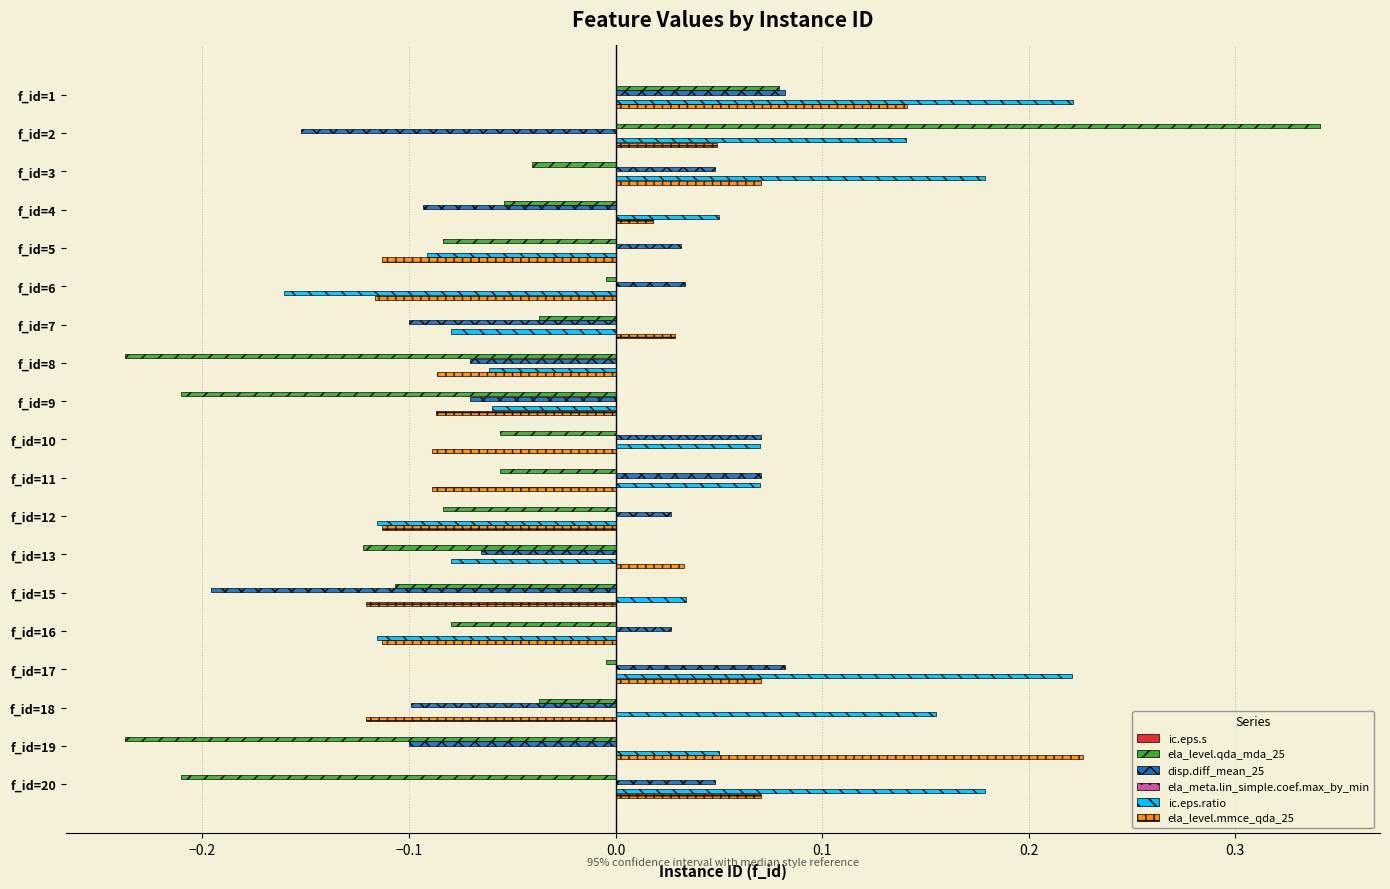

Which series has the largest total across all categories?

ic.eps.ratio